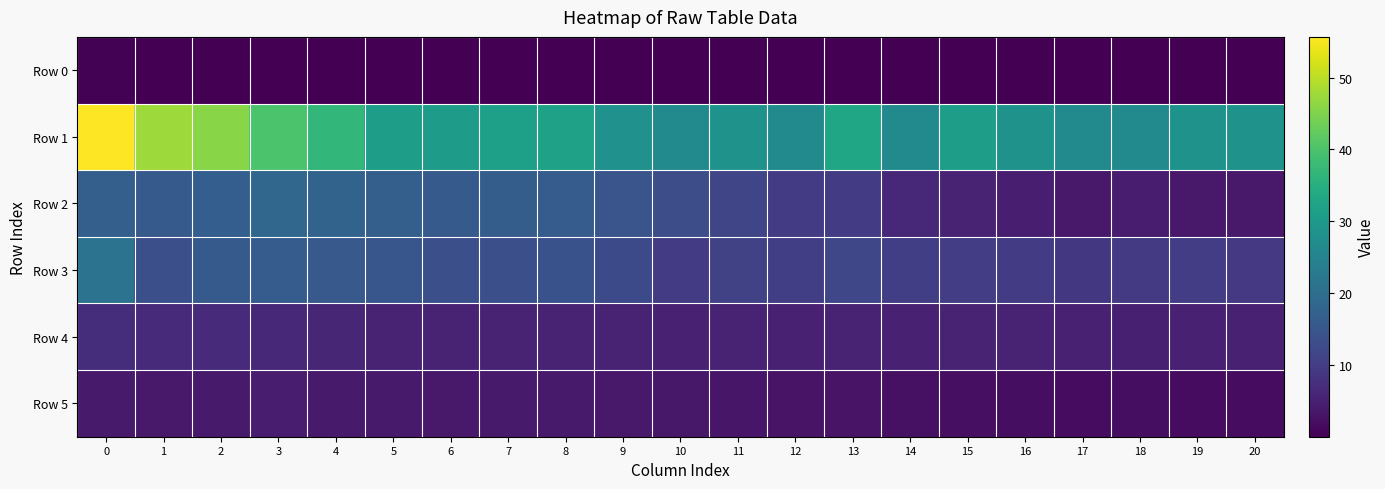

Reading left to right, what are all the values shown in this chart?

Row 0: 0=0.5	1=0.2	2=0.3	3=0.3	4=0.3	5=0.2	6=0.2	7=0.2	8=0.2	9=0.2	10=0.1	11=0.1	12=0.1	13=0.1	14=0.1	15=0.1	16=0.1	17=0.1	18=0.1	19=0.1	20=0.1
Row 1: 0=55.6	1=47.4	2=45.9	3=39.9	4=36.8	5=30.9	6=30.6	7=31.4	8=31.9	9=28.2	10=26.5	11=28.7	12=26.6	13=32.8	14=26.6	15=31.2	16=28.7	17=26.5	18=26.5	19=28.4	20=28.7
Row 2: 0=17.0	1=15.9	2=16.7	3=18.5	4=17.8	5=17.0	6=15.9	7=16.6	8=16.3	9=14.8	10=13.3	11=11.8	12=9.8	13=9.8	14=6.4	15=5.6	16=4.8	17=3.8	18=4.4	19=3.9	20=3.9
Row 3: 0=21.2	1=13.7	2=15.8	3=16.3	4=15.6	5=15.0	6=13.6	7=13.8	8=14.0	9=12.5	10=9.8	11=11.1	12=10.3	13=11.9	14=10.5	15=10.3	16=9.8	17=9.2	18=9.4	19=10.2	20=9.4
Row 4: 0=7.3	1=6.8	2=6.7	3=6.3	4=6.0	5=5.6	6=5.5	7=5.6	8=5.6	9=5.3	10=5.1	11=5.3	12=5.2	13=5.7	14=5.1	15=5.5	16=5.3	17=5.1	18=5.1	19=5.2	20=5.3
Row 5: 0=4.0	1=3.9	2=4.0	3=4.3	4=4.2	5=4.1	6=4.0	7=4.1	8=4.0	9=3.8	10=3.6	11=3.4	12=3.1	13=3.1	14=2.5	15=2.4	16=2.2	17=1.9	18=2.1	19=2.0	20=1.9